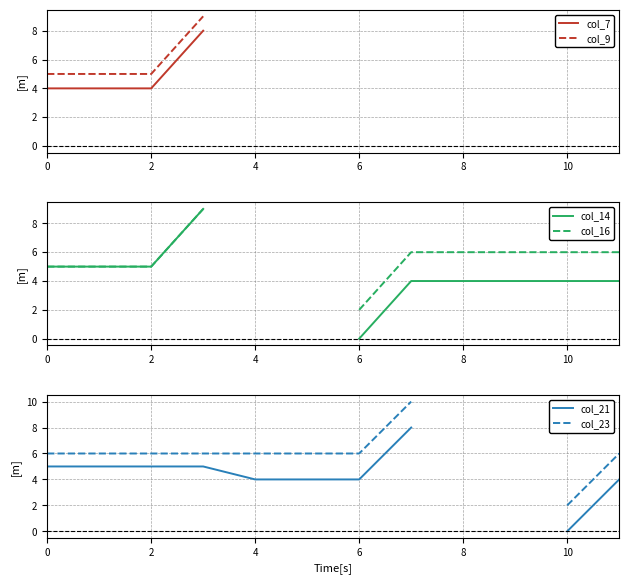

How many values in the col_14 series exceed 0?

9